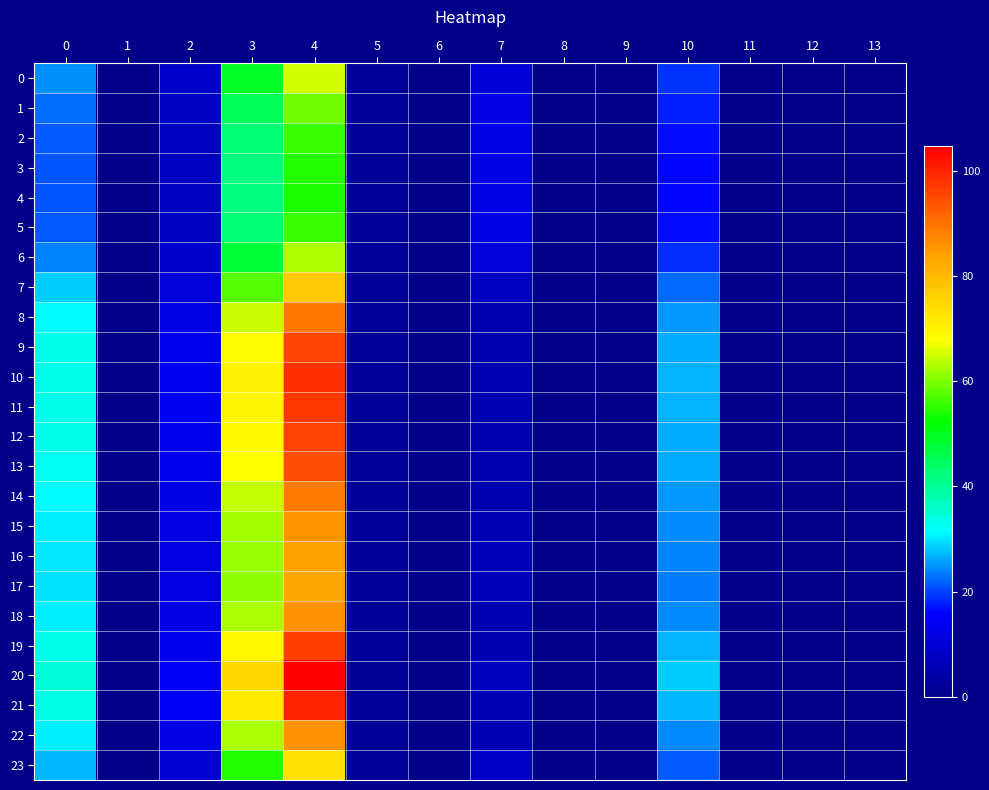

Reading right to left, list all the values displayed in this chart.

0: 13=0.0	12=0.0	11=0.0	10=19.1	9=0.0	8=0.0	7=10.2	6=0.0	5=1.9	4=65.0	3=49.1	2=8.9	1=0.0	0=24.6
1: 13=0.0	12=0.0	11=0.0	10=17.7	9=0.0	8=0.0	7=11.5	6=0.0	5=1.9	4=59.4	3=45.3	2=8.1	1=0.0	0=22.8
2: 13=0.0	12=0.0	11=0.0	10=16.7	9=0.0	8=0.0	7=12.3	6=0.0	5=1.9	4=56.0	3=42.9	2=7.6	1=0.0	0=21.6
3: 13=0.0	12=0.0	11=0.0	10=16.3	9=0.0	8=0.0	7=12.6	6=0.0	5=2.0	4=54.6	3=41.9	2=7.4	1=0.0	0=21.2
4: 13=0.0	12=0.0	11=0.0	10=16.3	9=0.0	8=0.0	7=12.6	6=0.0	5=2.0	4=54.4	3=41.8	2=7.4	1=0.0	0=21.1
5: 13=0.0	12=0.0	11=0.0	10=16.7	9=0.0	8=0.0	7=12.3	6=0.0	5=1.9	4=56.0	3=42.9	2=7.6	1=0.0	0=21.6
6: 13=0.0	12=0.0	11=0.0	10=18.6	9=0.0	8=0.0	7=10.7	6=0.0	5=1.9	4=63.1	3=47.8	2=8.6	1=0.0	0=24.0
7: 13=0.0	12=0.0	11=0.0	10=22.3	9=0.0	8=0.0	7=7.5	6=0.0	5=1.8	4=77.5	3=57.3	2=10.8	1=0.0	0=28.2
8: 13=0.0	12=0.0	11=0.0	10=25.1	9=0.0	8=0.0	7=5.1	6=0.0	5=1.7	4=89.4	3=64.8	2=12.7	1=0.0	0=31.3
9: 13=0.0	12=0.0	11=0.0	10=26.4	9=0.0	8=0.0	7=5.1	6=0.0	5=1.7	4=95.7	3=68.6	2=13.6	1=0.0	0=32.7
10: 13=0.0	12=0.0	11=0.0	10=27.0	9=0.0	8=0.0	7=5.7	6=0.0	5=1.7	4=98.3	3=70.2	2=14.1	1=0.0	0=33.3
11: 13=0.0	12=0.0	11=0.0	10=26.9	9=0.0	8=0.0	7=5.6	6=0.0	5=1.7	4=97.7	3=69.9	2=14.0	1=0.0	0=33.1
12: 13=0.0	12=0.0	11=0.0	10=26.5	9=0.0	8=0.0	7=5.2	6=0.0	5=1.7	4=95.9	3=68.8	2=13.7	1=0.0	0=32.8
13: 13=0.0	12=0.0	11=0.0	10=26.2	9=0.0	8=0.0	7=5.0	6=0.0	5=1.7	4=94.8	3=68.1	2=13.5	1=0.0	0=32.5
14: 13=0.0	12=0.0	11=0.0	10=25.0	9=0.0	8=0.0	7=5.2	6=0.0	5=1.7	4=89.1	3=64.6	2=12.6	1=0.0	0=31.2
15: 13=0.0	12=0.0	11=0.0	10=24.2	9=0.0	8=0.0	7=5.8	6=0.0	5=1.8	4=85.8	3=62.5	2=12.1	1=0.0	0=30.4
16: 13=0.0	12=0.0	11=0.0	10=23.8	9=0.0	8=0.0	7=6.1	6=0.0	5=1.8	4=84.0	3=61.4	2=11.8	1=0.0	0=29.9
17: 13=0.0	12=0.0	11=0.0	10=23.7	9=0.0	8=0.0	7=6.3	6=0.0	5=1.8	4=83.4	3=61.0	2=11.7	1=0.0	0=29.8
18: 13=0.0	12=0.0	11=0.0	10=24.3	9=0.0	8=0.0	7=5.7	6=0.0	5=1.8	4=86.1	3=62.7	2=12.2	1=0.0	0=30.5
19: 13=0.0	12=0.0	11=0.0	10=26.6	9=0.0	8=0.0	7=5.3	6=0.0	5=1.7	4=96.4	3=69.1	2=13.8	1=0.0	0=32.9
20: 13=0.0	12=0.0	11=0.0	10=28.3	9=0.0	8=0.0	7=7.1	6=0.0	5=1.6	4=104.7	3=74.1	2=15.1	1=0.0	0=34.6
21: 13=0.0	12=0.0	11=0.0	10=27.3	9=0.0	8=0.0	7=6.1	6=0.0	5=1.7	4=100.0	3=71.3	2=14.3	1=0.0	0=33.6
22: 13=0.0	12=0.0	11=0.0	10=24.3	9=0.0	8=0.0	7=5.7	6=0.0	5=1.8	4=86.0	3=62.6	2=12.1	1=0.0	0=30.4
23: 13=0.0	12=0.0	11=0.0	10=21.3	9=0.0	8=0.0	7=8.4	6=0.0	5=1.8	4=73.5	3=54.7	2=10.2	1=0.0	0=27.1